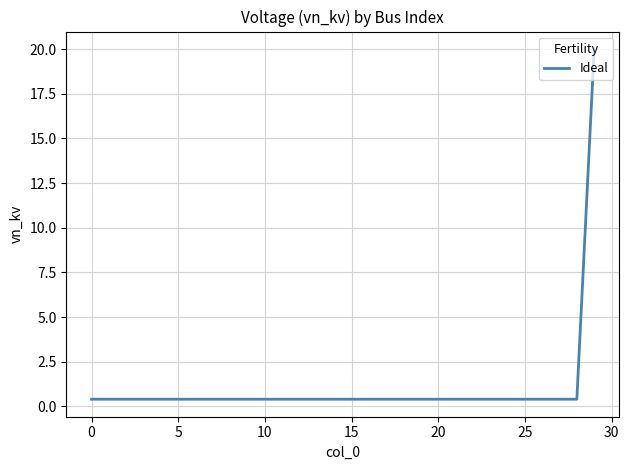

What is the smallest value displayed?

0.4